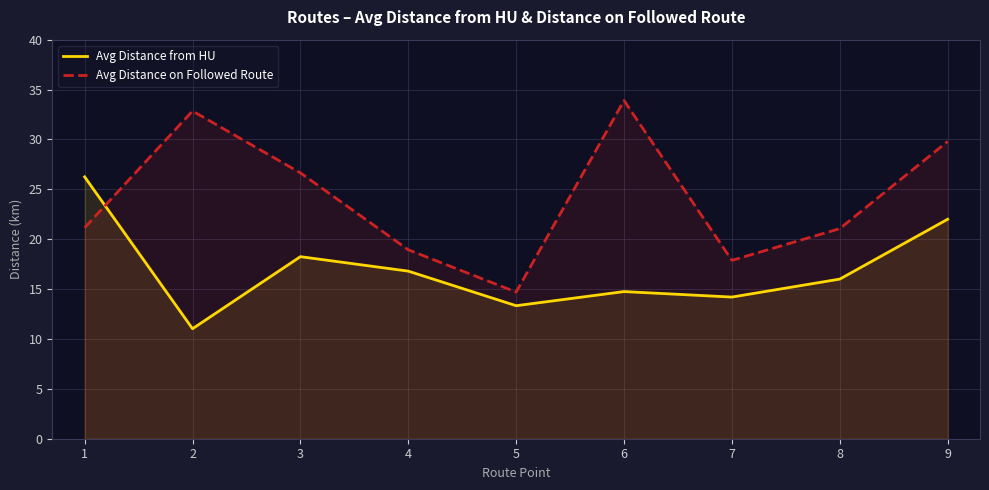

True or false: Avg Distance from HU has more than 0 interior local peaks.

True